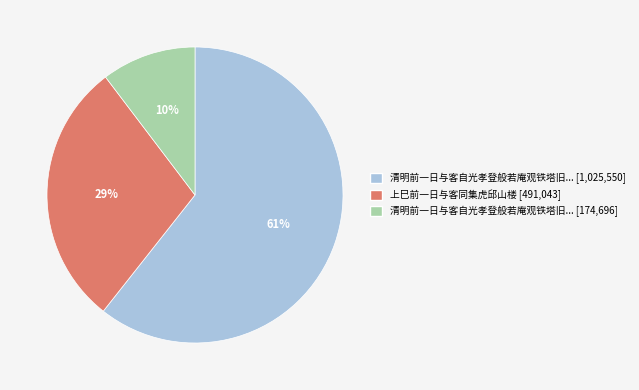

Does any single category account for the majority?

Yes